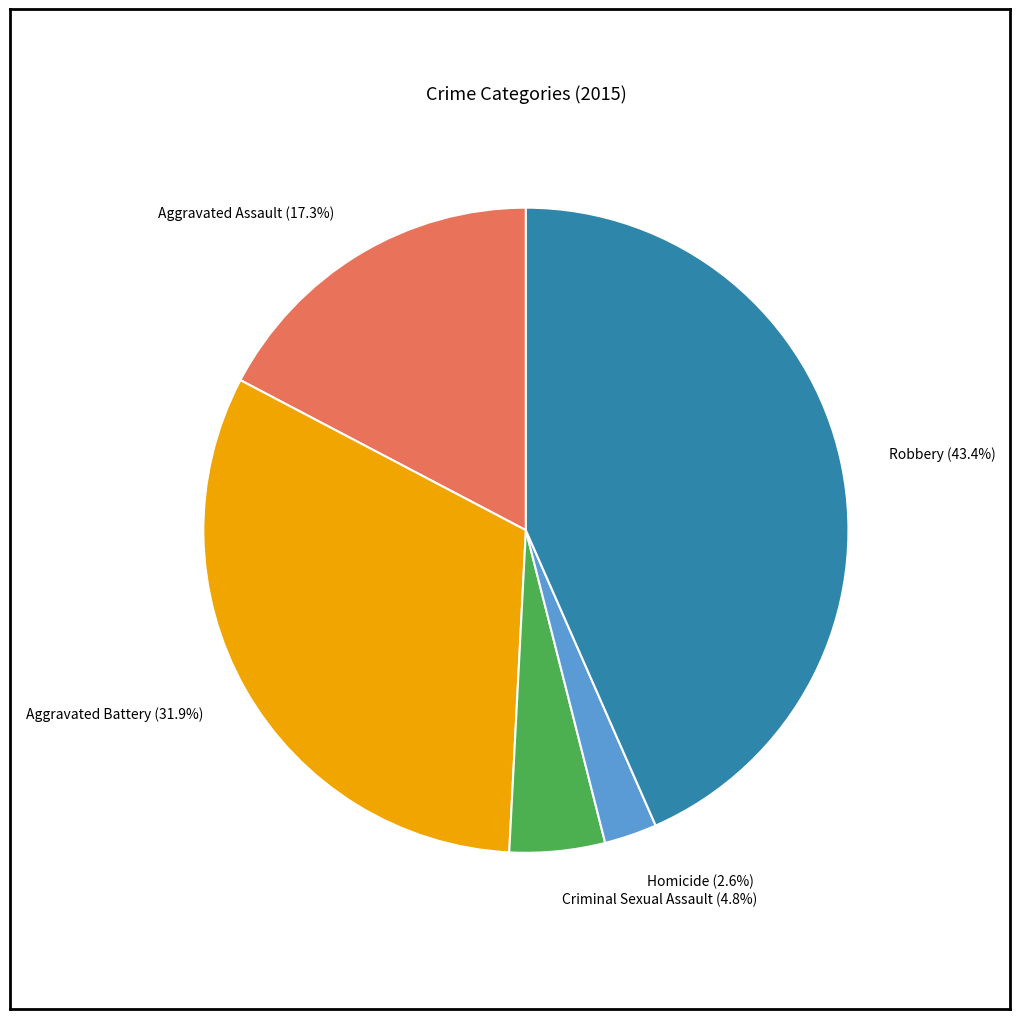

Does any single category account for the majority?

No